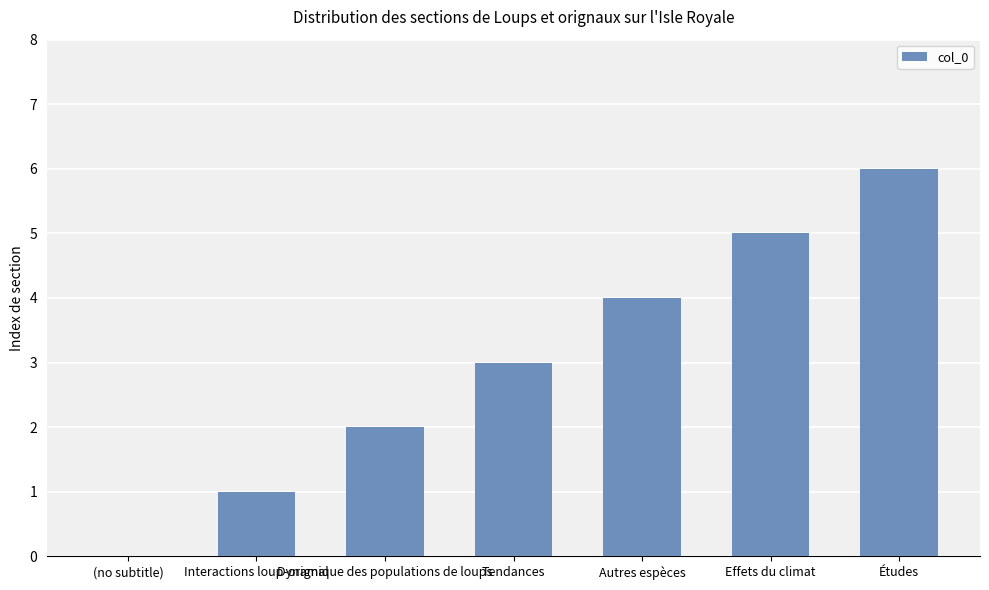

What is the greatest value displayed?

6